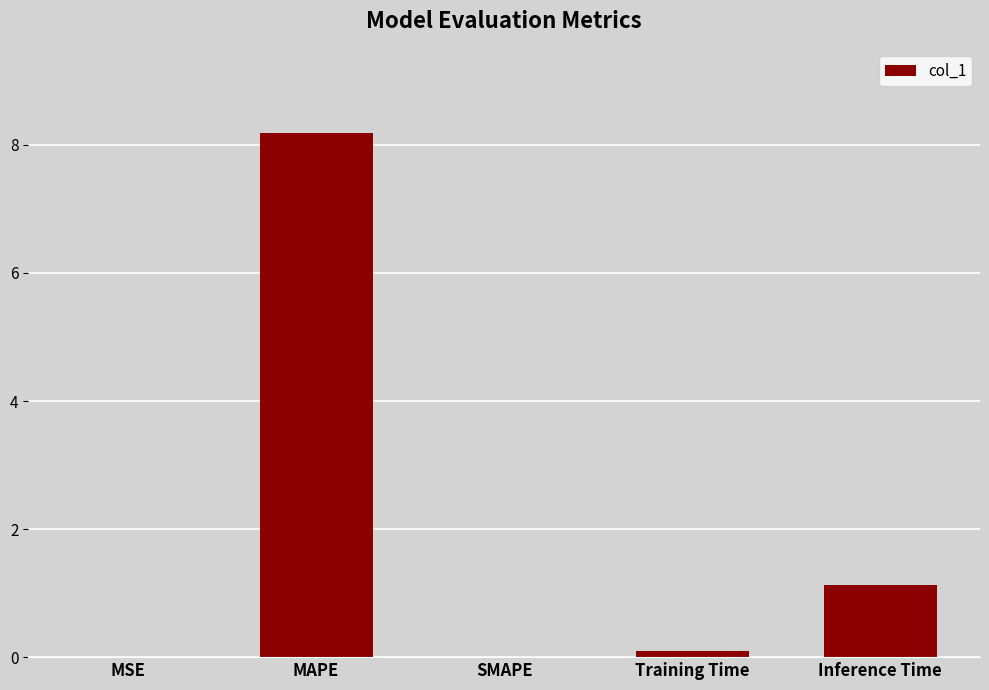

What is the change in value from SMAPE to Training Time?

+0.1